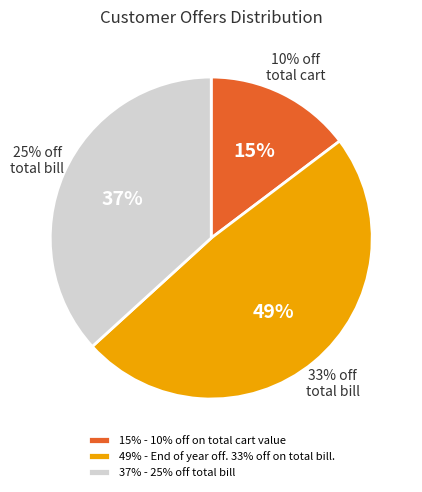

To the nearest percent, what is the average slice percentage?

33%